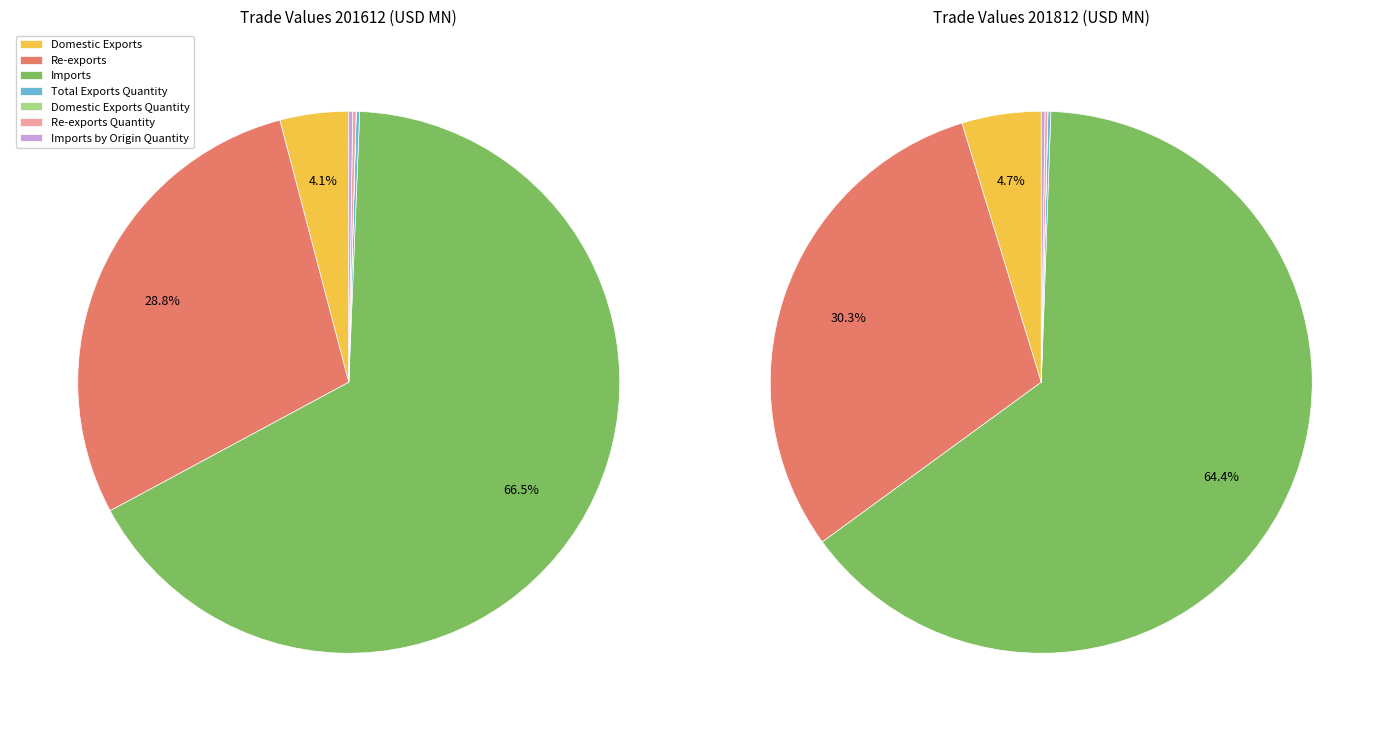

What is the smallest slice in the pie chart?

Domestic Exports Quantity